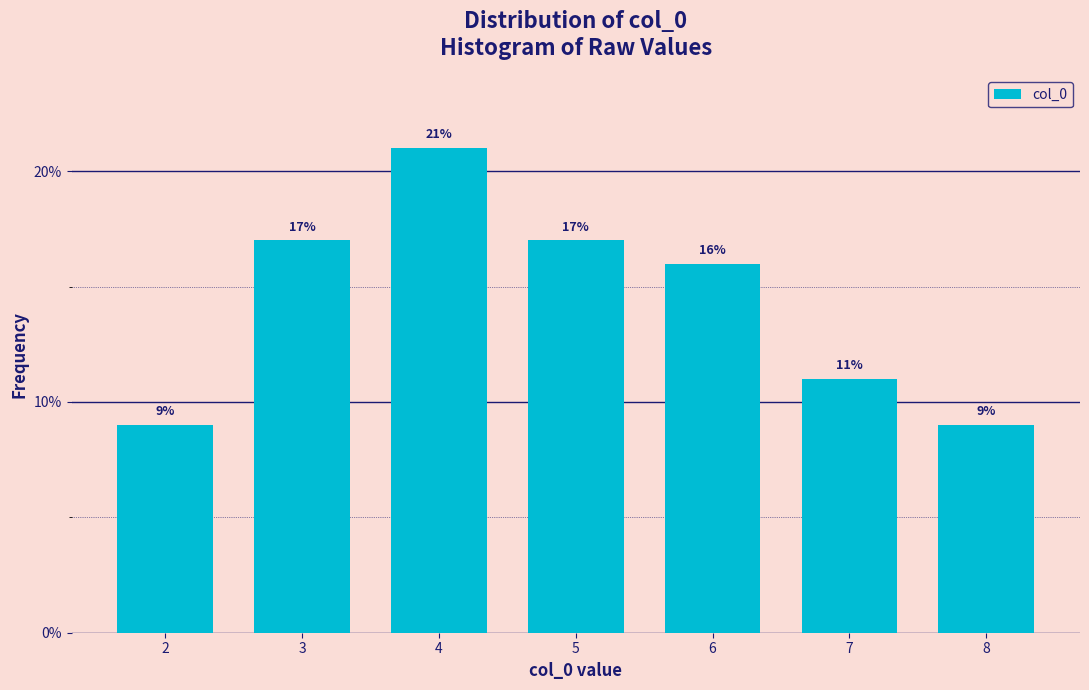

Reading right to left, list all the values displayed in this chart.

9	11	16	17	21	17	9